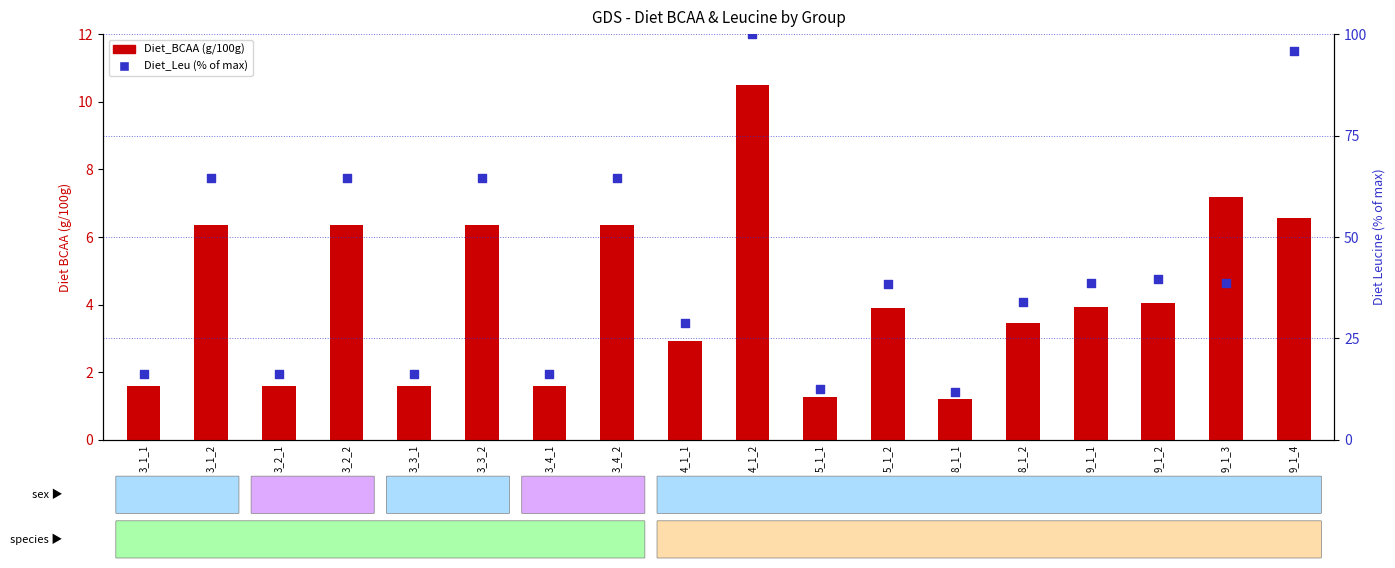

Which series has the widest spread of Y values?

Diet_Leu (% of max)